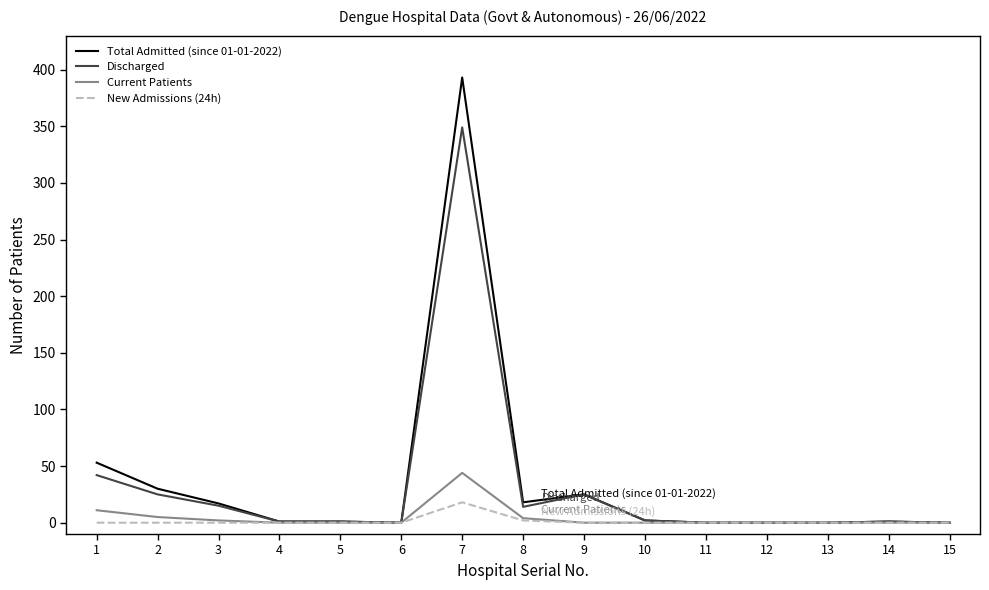

Which series has the largest range (max minus min)?

Total Admitted (since 01-01-2022)